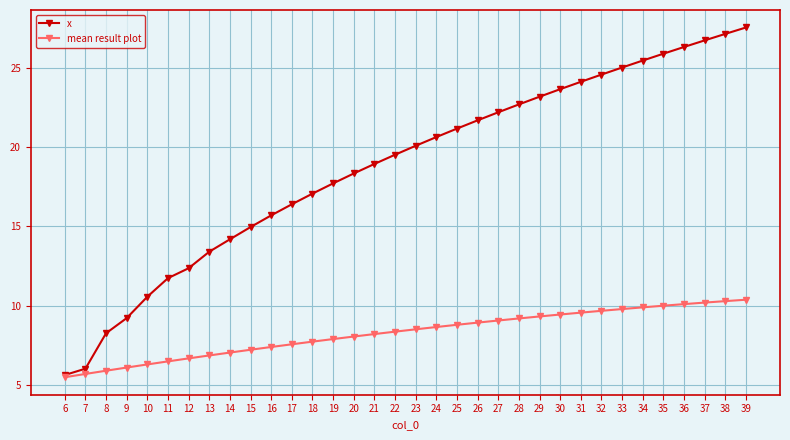

What is the difference between the x values at 9 and 26?

12.5